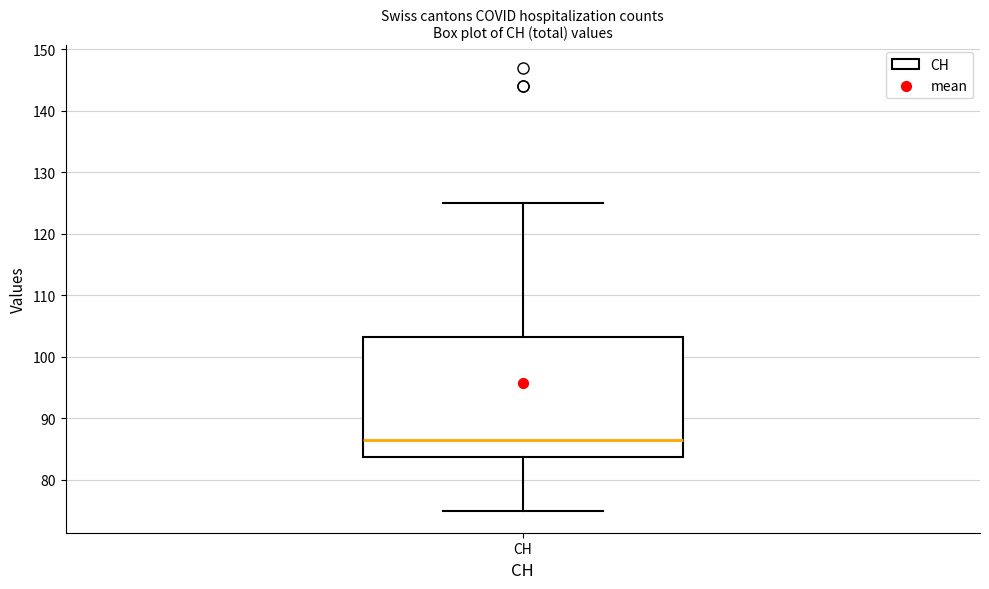

Where does the upper whisker of the box for CH end on the y-axis? The values are not printed on the chart, so give them approximately, as read against the axis.

125